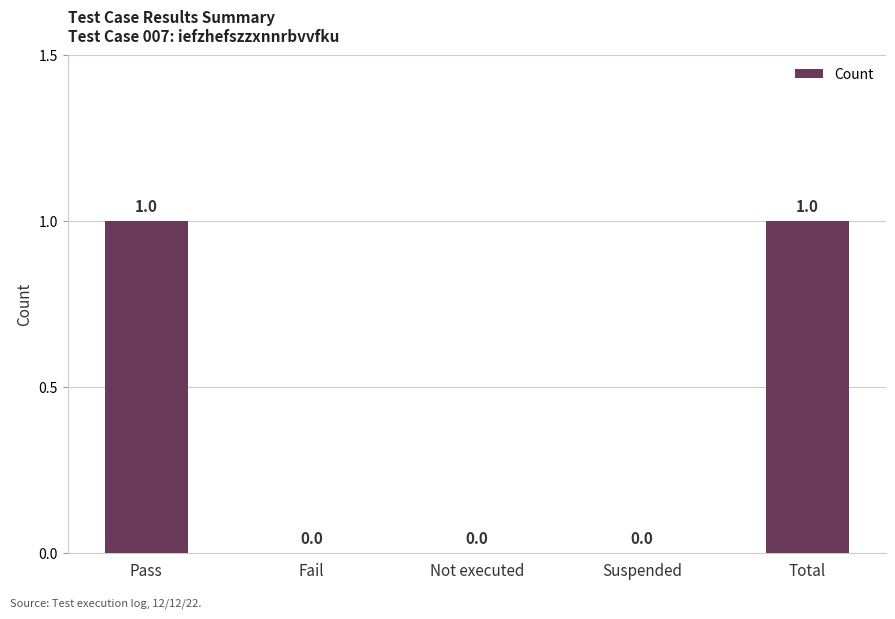

Reading left to right, what are all the values shown in this chart?

1	0	0	0	1